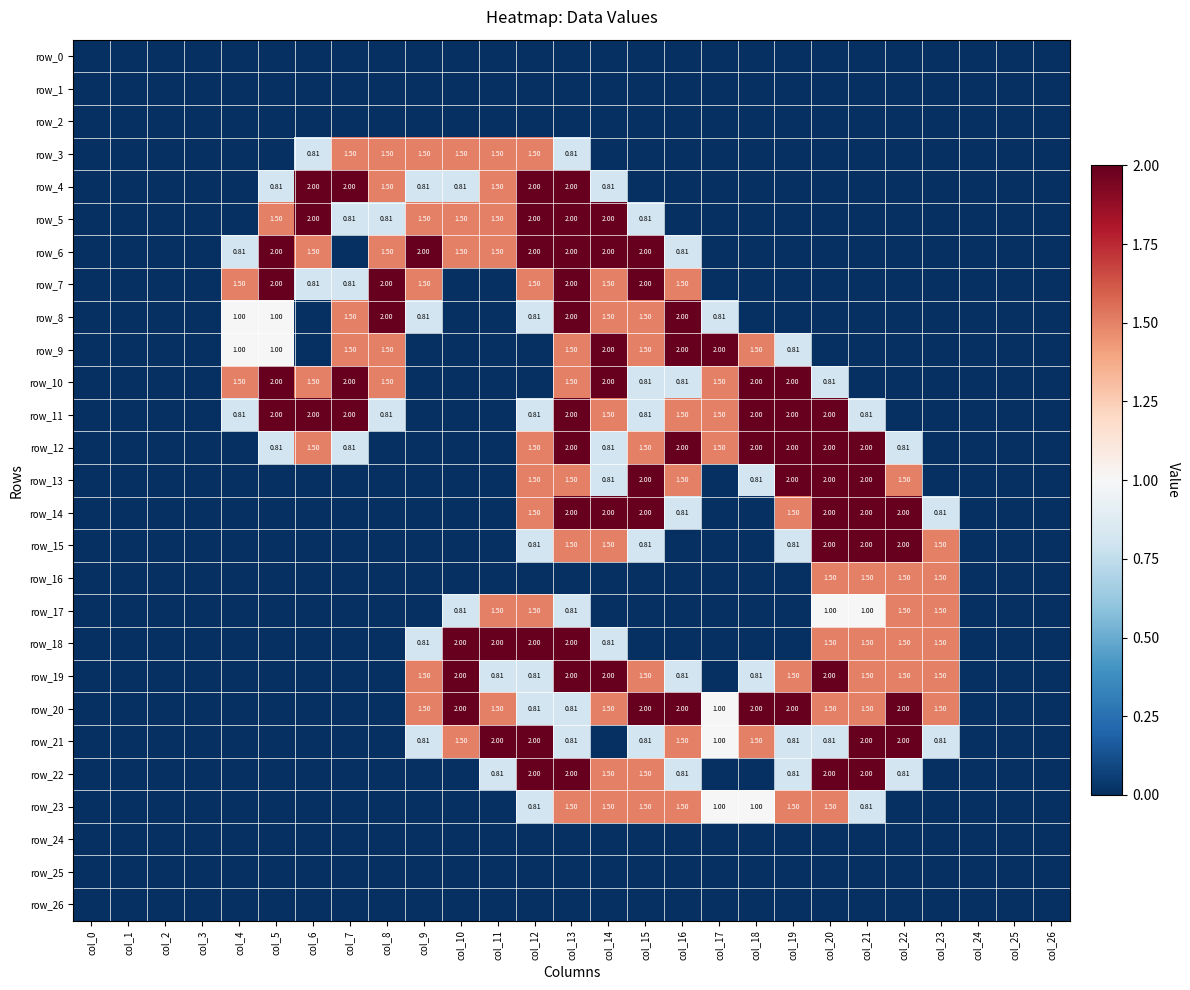

At col_11, list the series in order from smallest to largest.

row_0, row_1, row_2, row_7, row_8, row_9, row_10, row_11, row_12, row_13, row_14, row_15, row_16, row_23, row_24, row_25, row_26, row_19, row_22, row_3, row_4, row_5, row_6, row_17, row_20, row_18, row_21